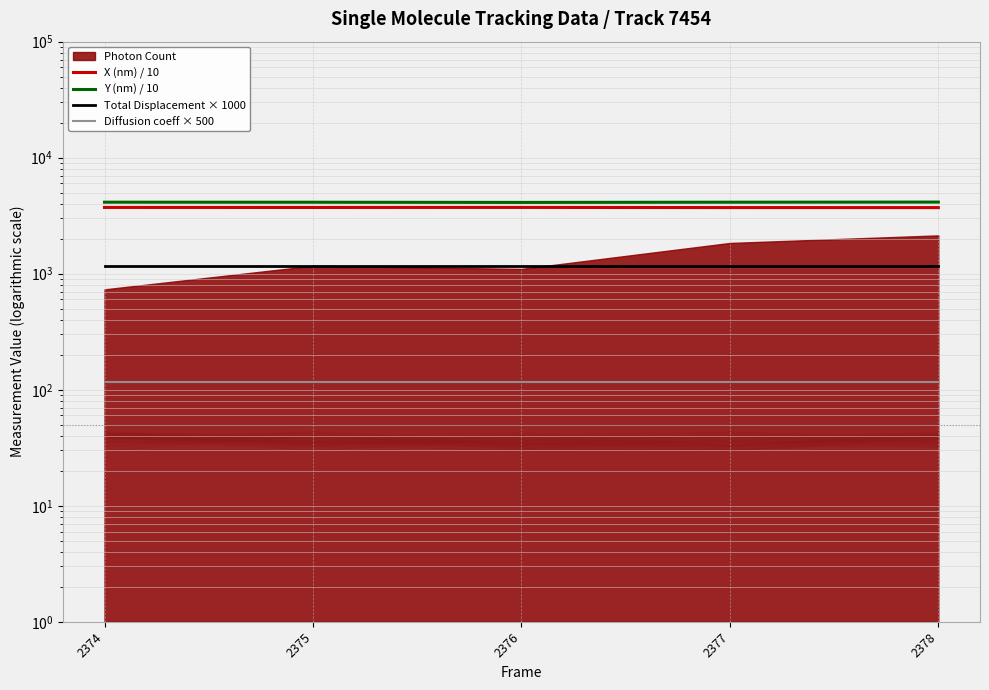

The value of X (nm) / 10 at 2375 is 3724.8. True or false?

True